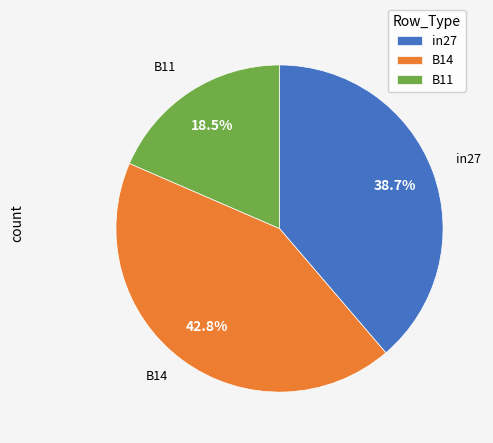

The B11 slice represents 7% of the pie. True or false?

False